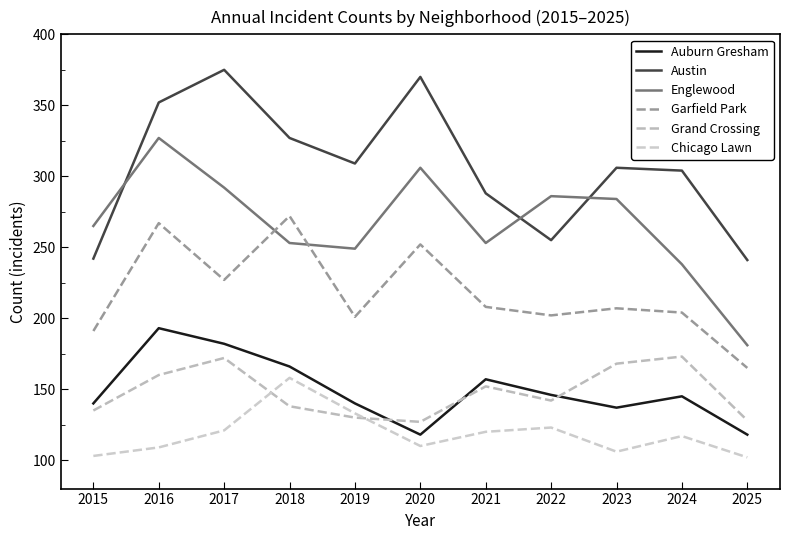

What is the difference between the Auburn Gresham values at 2017 and 2015?

42